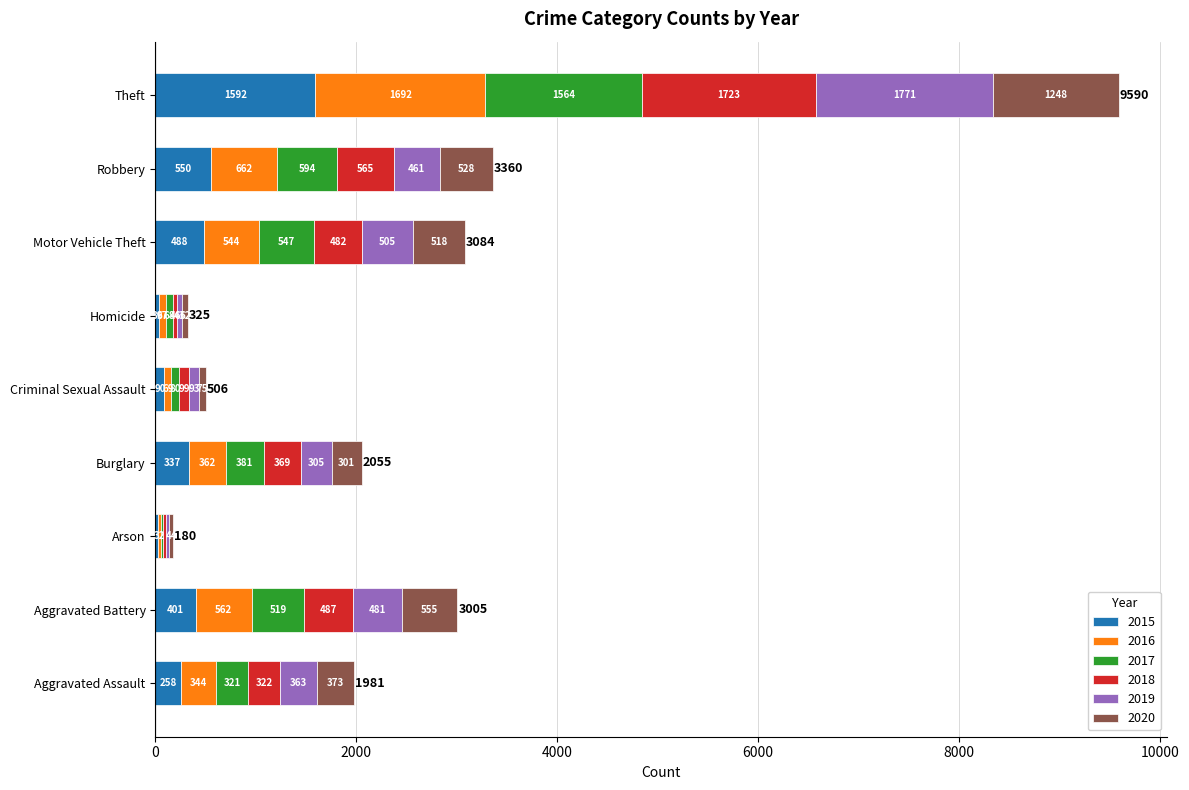

What is the sum of the 2015 values at Criminal Sexual Assault and Robbery?

640